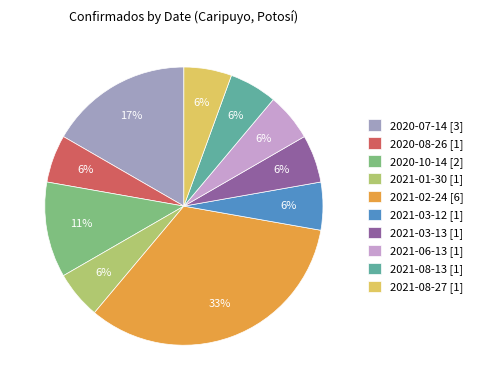

Combined, do 2020-07-14 and 2021-08-27 account for over 50%?

No